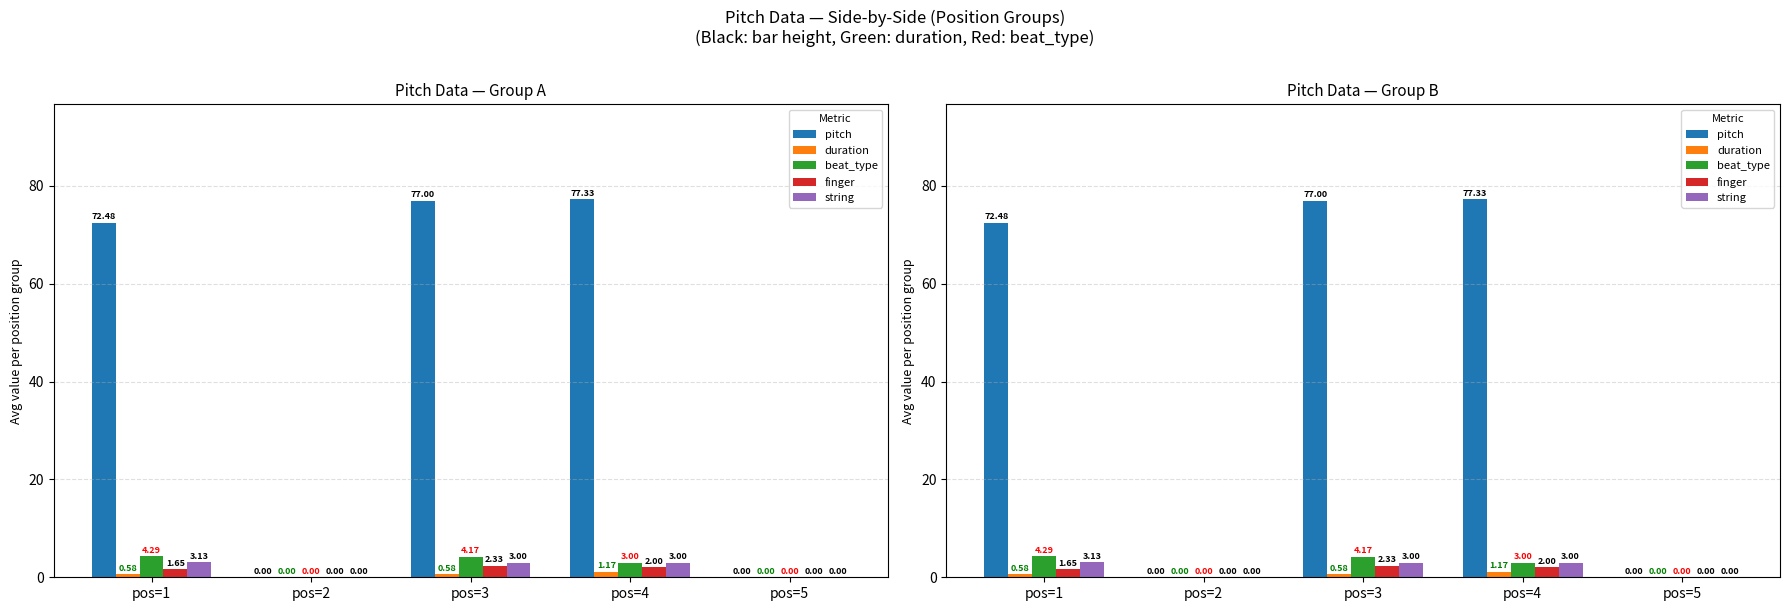

At which label does string first exceed 3?

pos=1